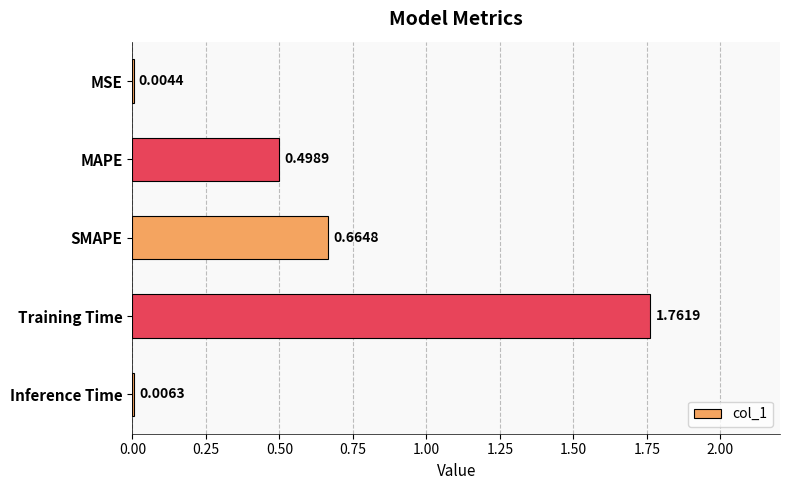

Which category has the highest value across all series?

Training Time